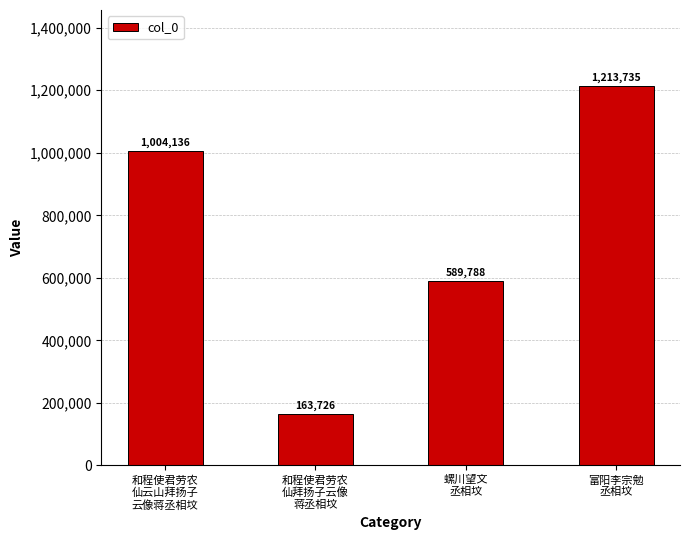

What is the difference between the maximum and minimum values?

1050009